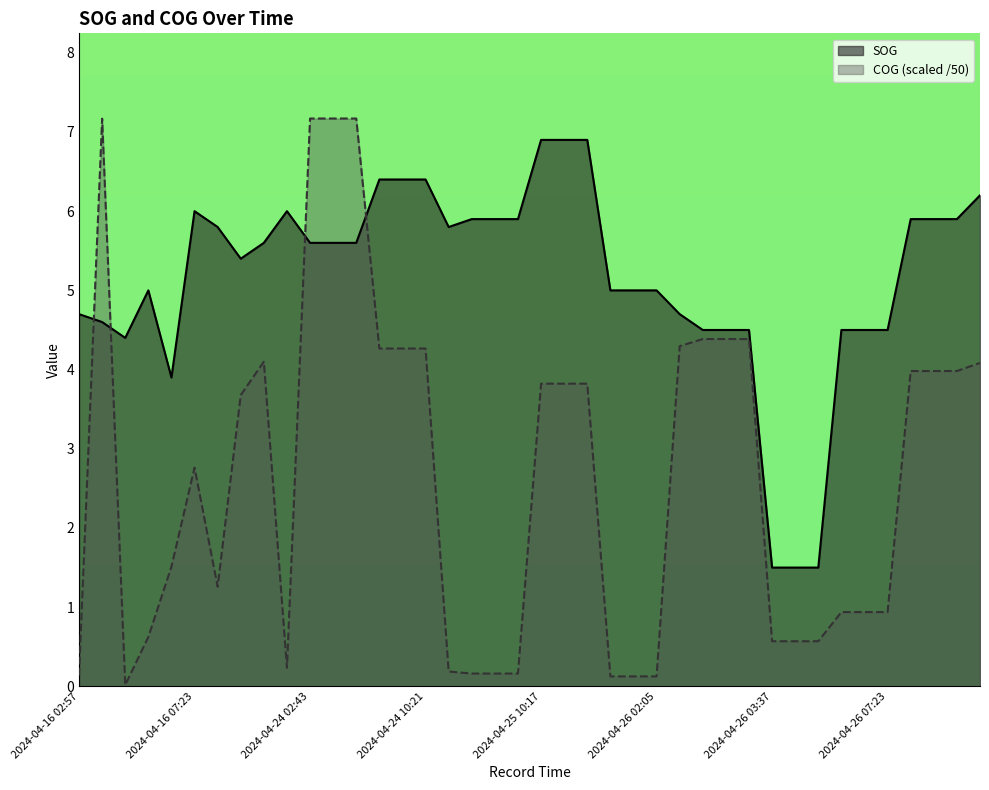

Which series has the widest spread of values?

COG (scaled /50)